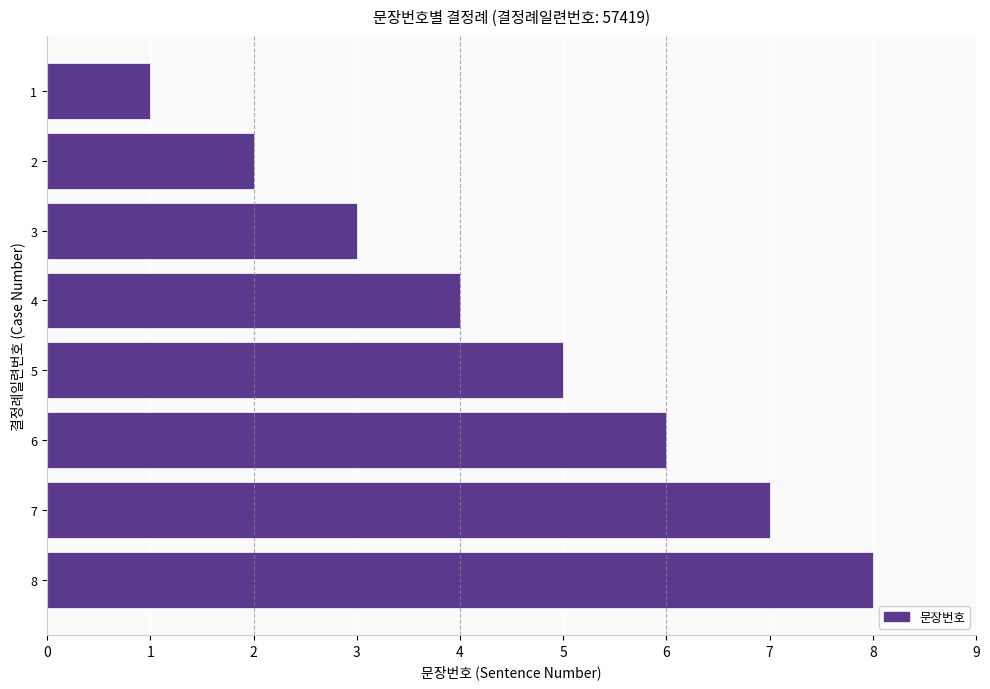

Where is the data nearest to the value 4?

4